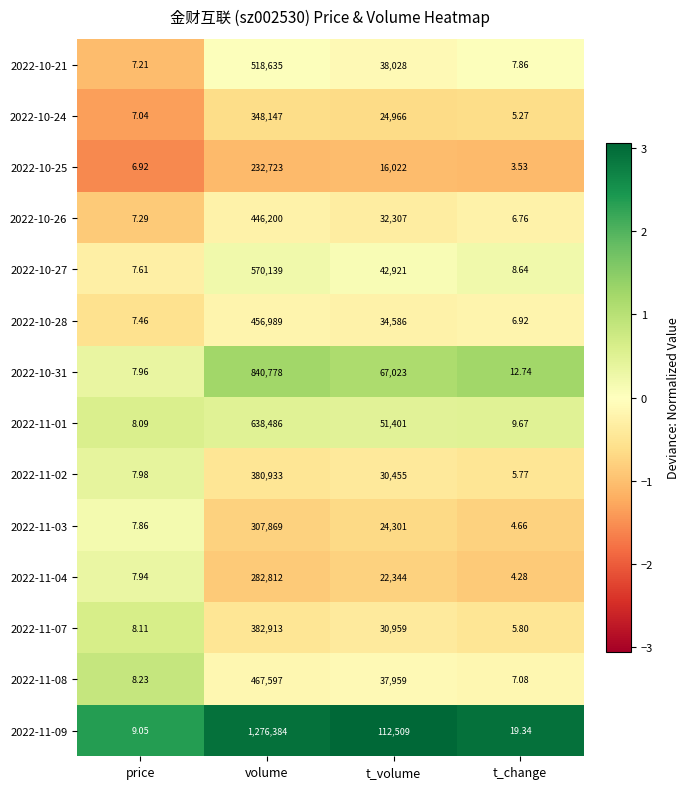

List the series in order of their peak value, lowest first.

2022-10-25, 2022-11-04, 2022-11-03, 2022-10-24, 2022-11-02, 2022-11-07, 2022-10-26, 2022-10-28, 2022-11-08, 2022-10-21, 2022-10-27, 2022-11-01, 2022-10-31, 2022-11-09